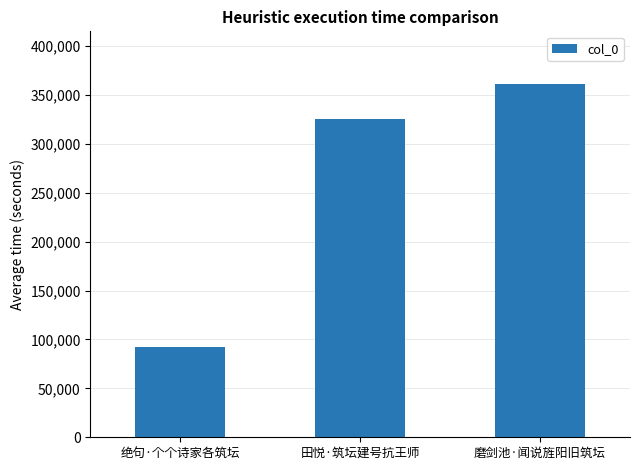

Reading right to left, transcribe all the data shown in this chart.

360989	325517	92737